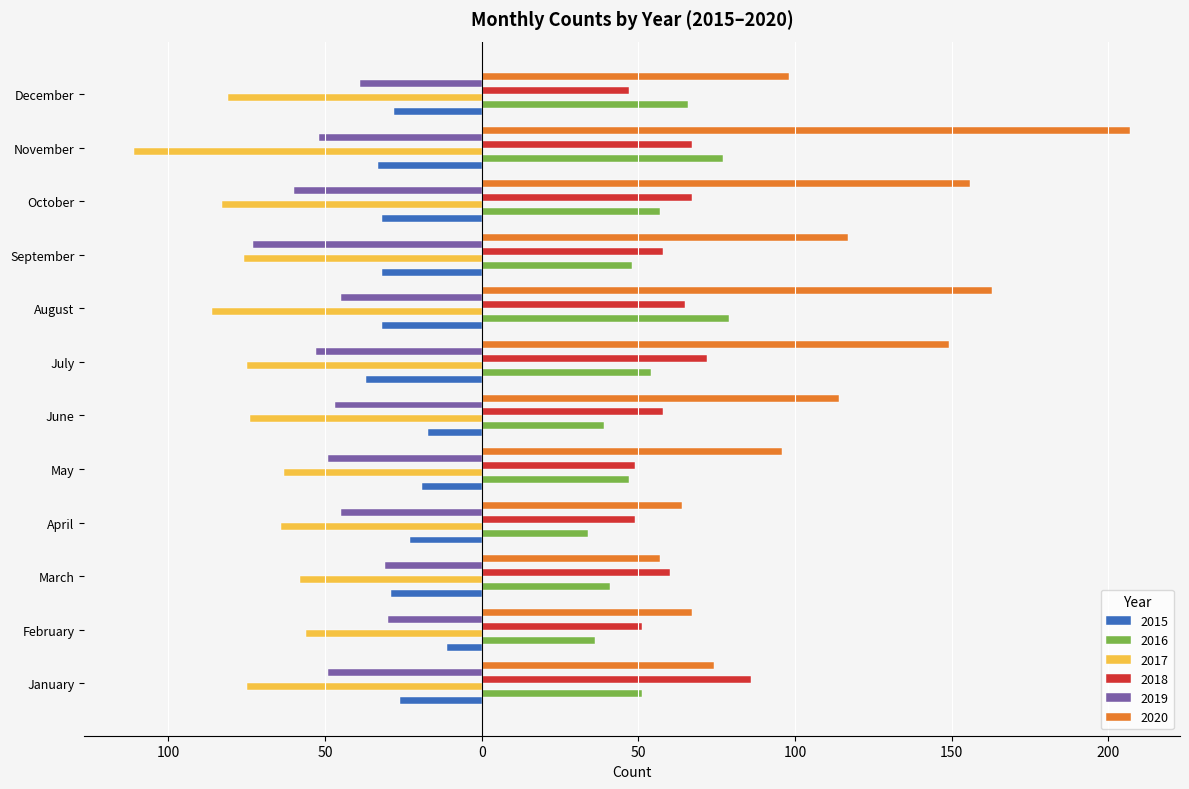

What are all the series names shown in the legend?

2015, 2016, 2017, 2018, 2019, 2020